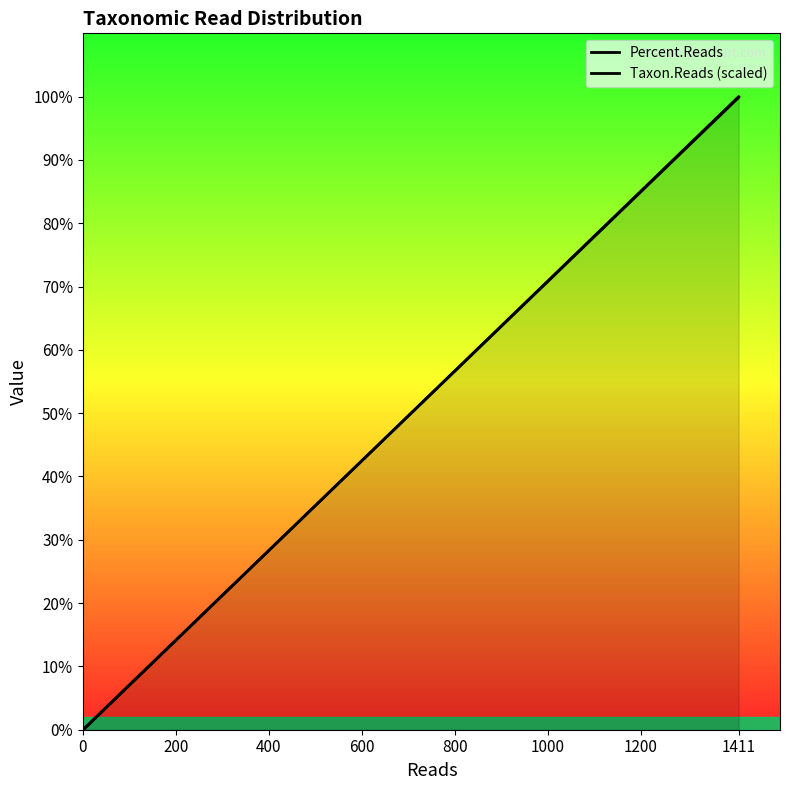

Is the value of Percent.Reads at 0 greater than the value of Taxon.Reads (scaled) at 1200?

No